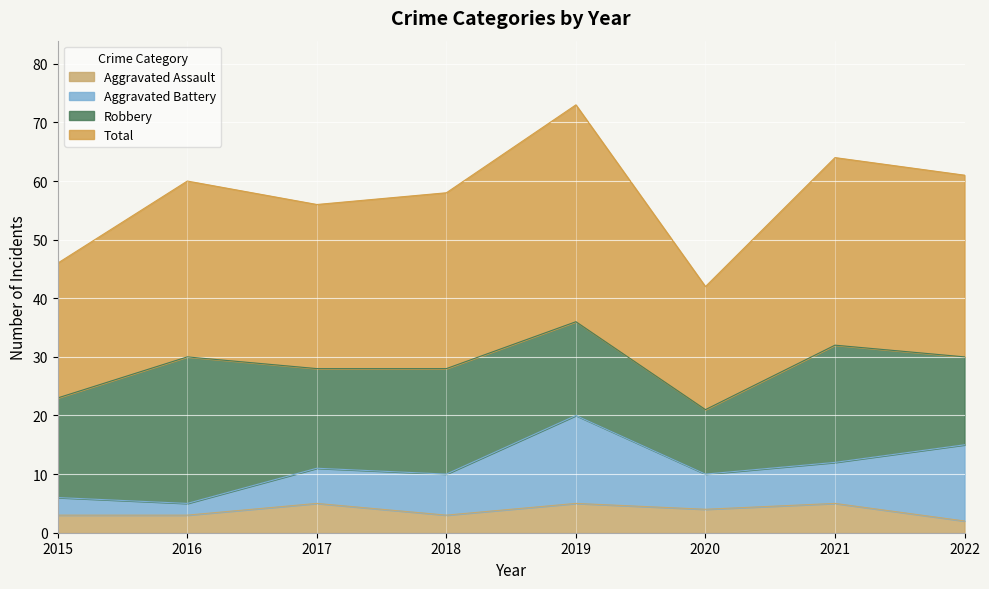

What is the maximum value for Aggravated Assault?

5